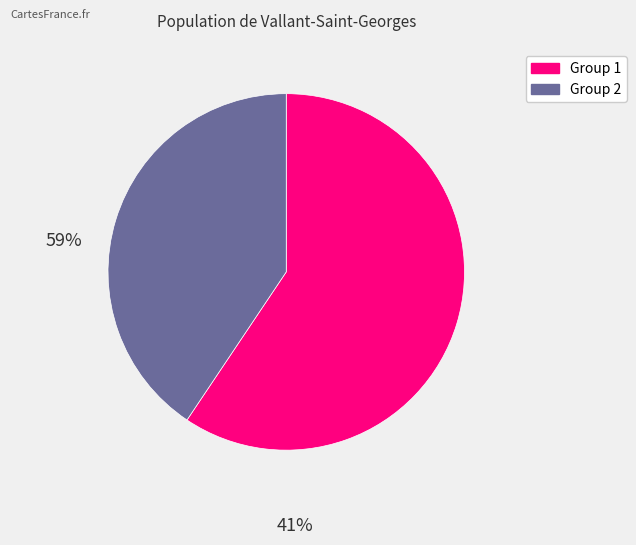

Is the sum of Group 1 and Group 2 greater than half?

Yes